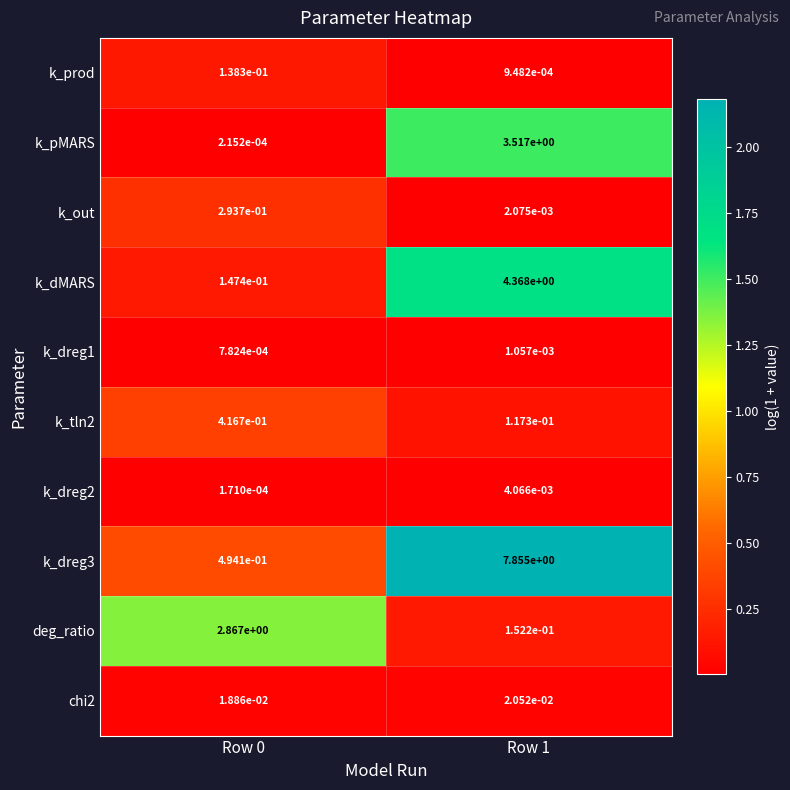

The value of k_pMARS at Row 1 is 6.2. True or false?

False